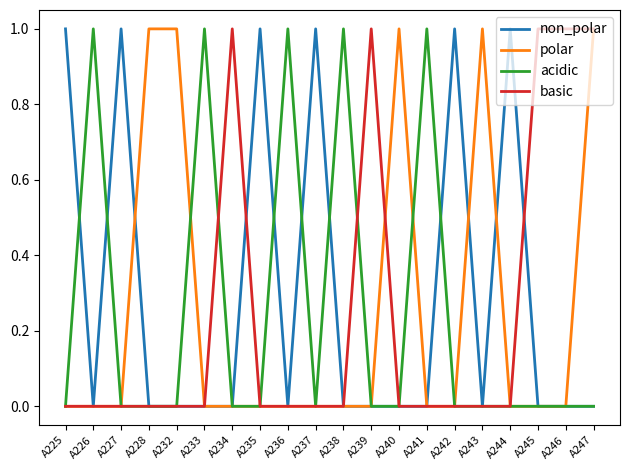

Which series has the largest total across all categories?

non_polar